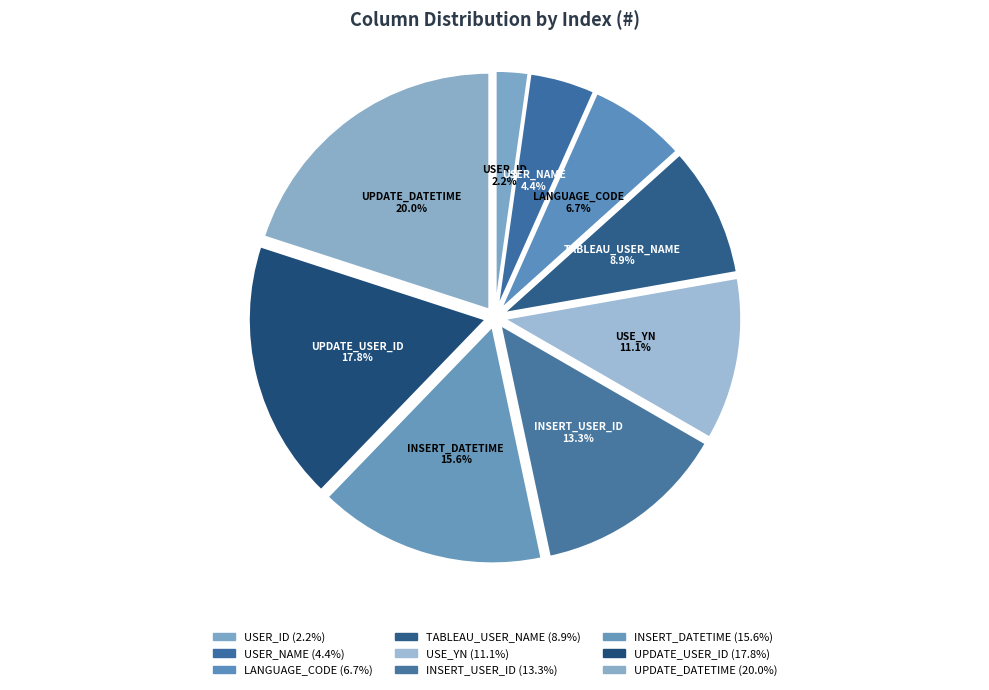

Which category has the smallest portion of the pie?

USER_ID